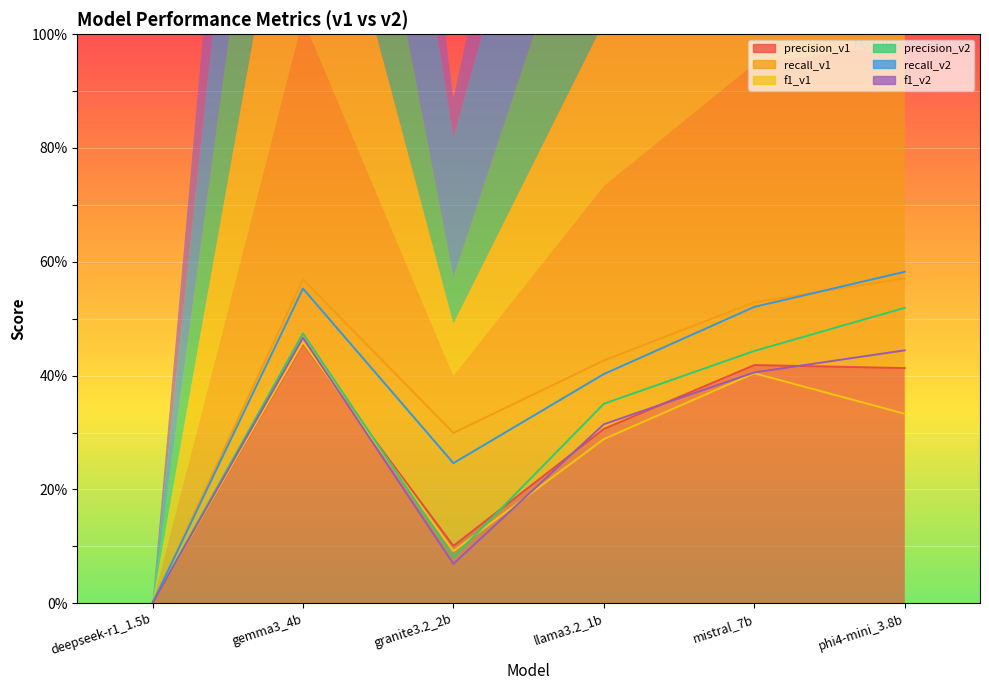

True or false: recall_v1 and precision_v1 cross at least once.

False